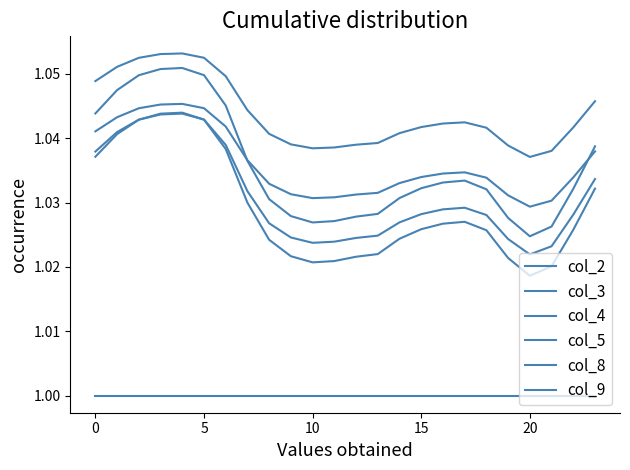

Count the col_9 values in the range 1 to 2.

24